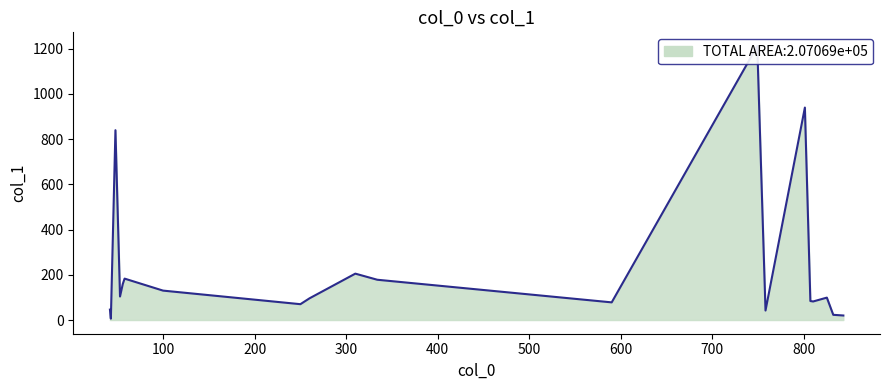

Reading left to right, what are all the values shown in this chart?

42=46	43=6	48=839	53=104	56=159	58=183	100=130	250=70	260=96	310=205	334=178	590=78	749=1211	758=42	801=939	807=84	810=82	825=99	832=23	843=20